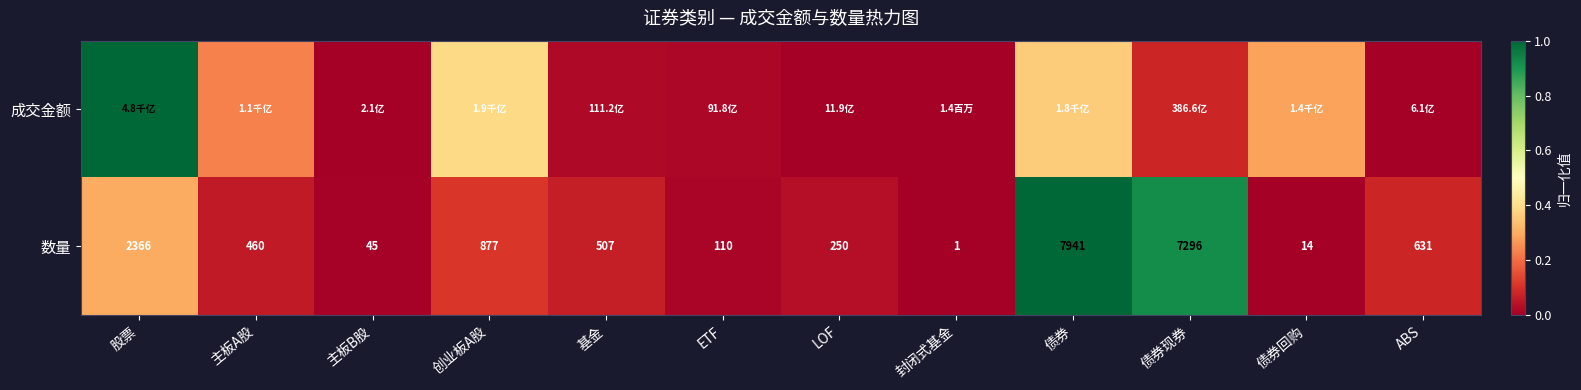

Where is 数量 nearest to the value 3971?

股票